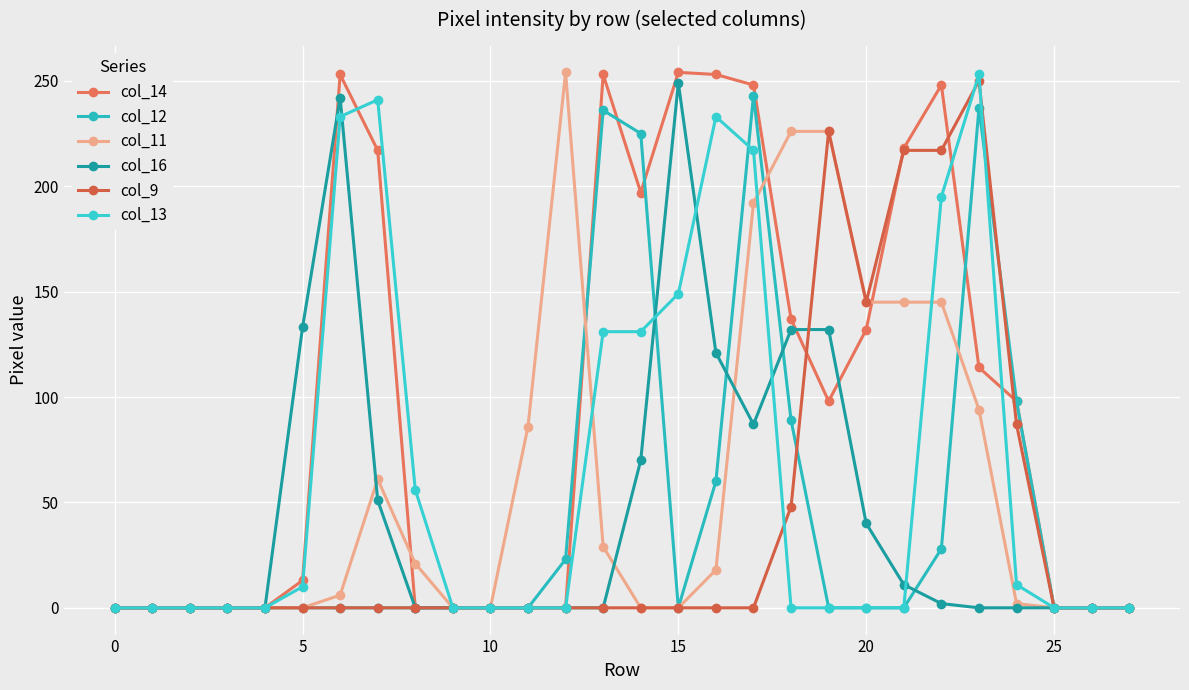

What are all the series names shown in the legend?

col_14, col_12, col_11, col_16, col_9, col_13